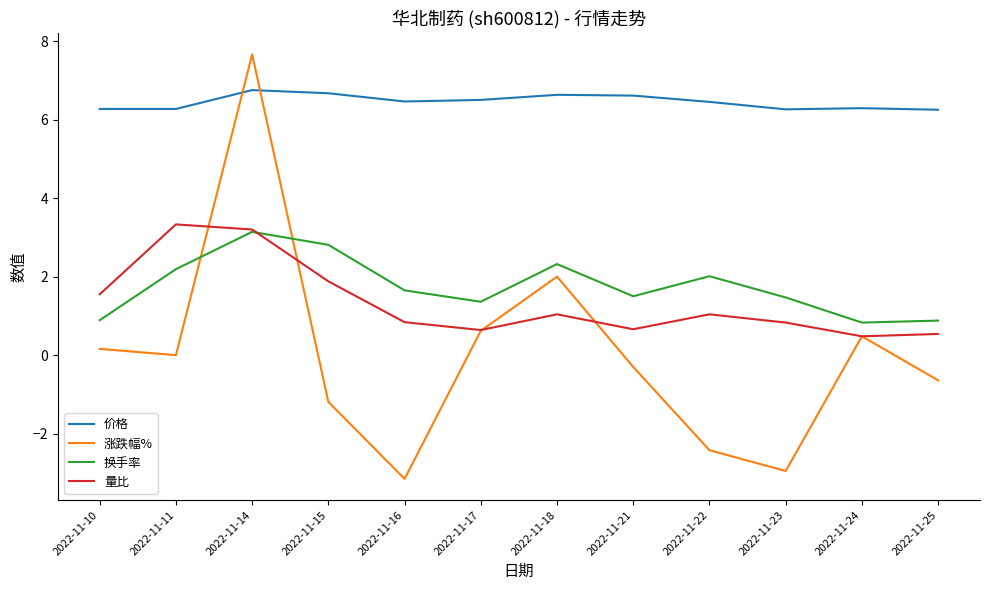

At which category does 换手率 reach its first local peak?

2022-11-14